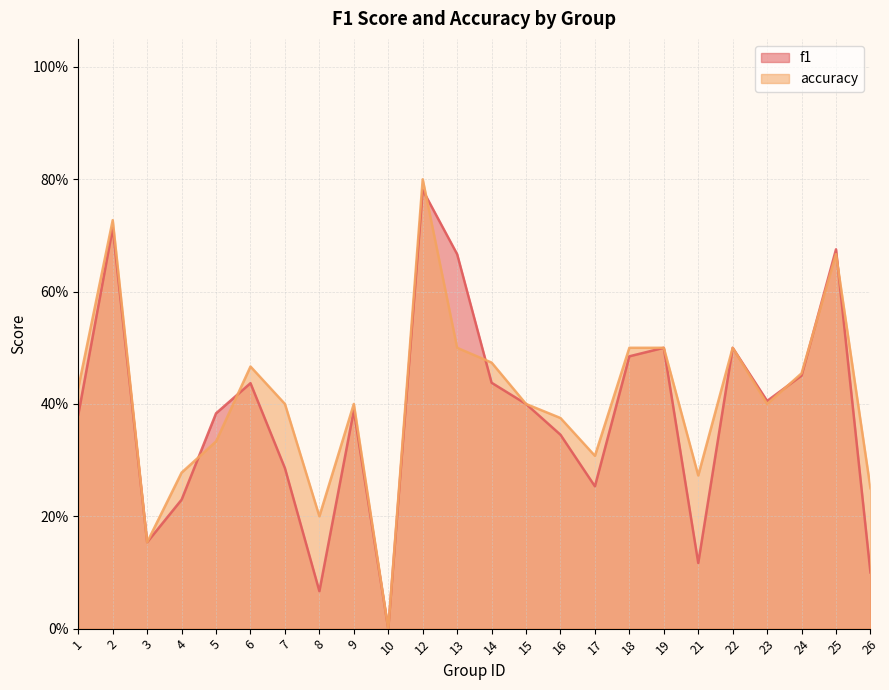

At which label is accuracy closest to 0?

10